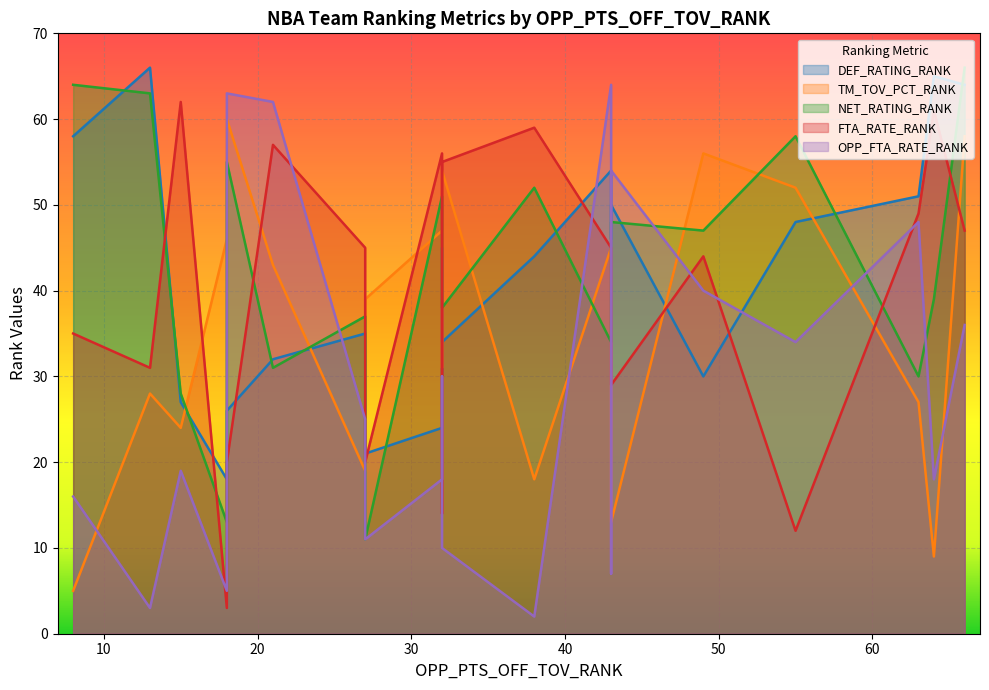

Does the chart display data point markers on the line(s)?

No